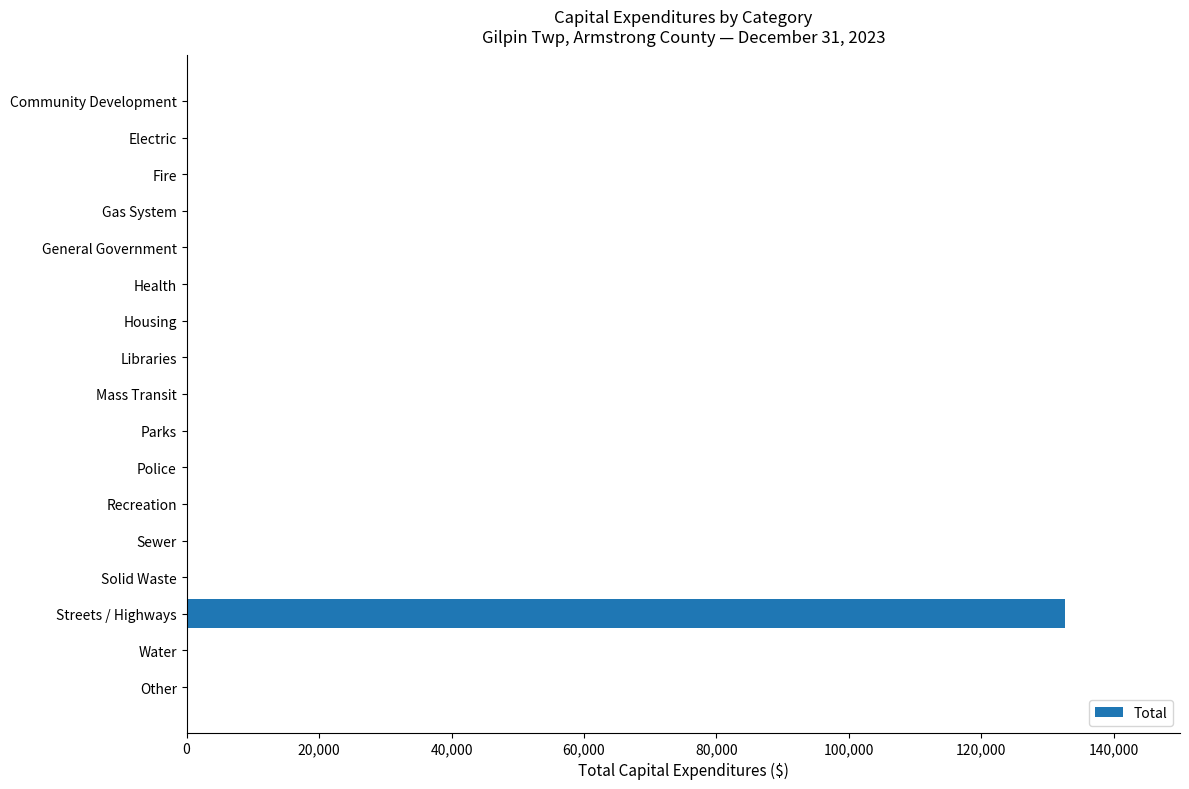

Reading top to bottom, list all the values displayed in this chart.

Community Development=0	Electric=0	Fire=0	Gas System=0	General Government=0	Health=0	Housing=0	Libraries=0	Mass Transit=0	Parks=0	Police=0	Recreation=0	Sewer=0	Solid Waste=0	Streets / Highways=132600	Water=0	Other=0